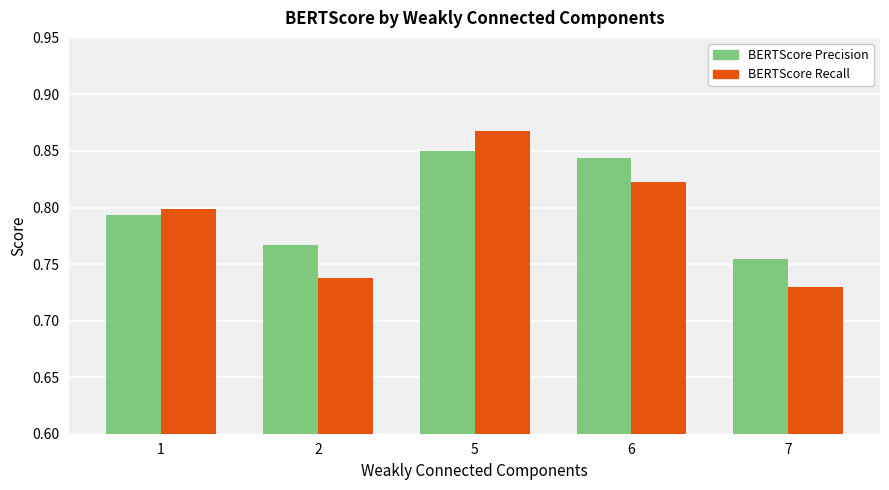

Rank the series by their average value, from highest to lowest.

BERTScore Precision, BERTScore Recall